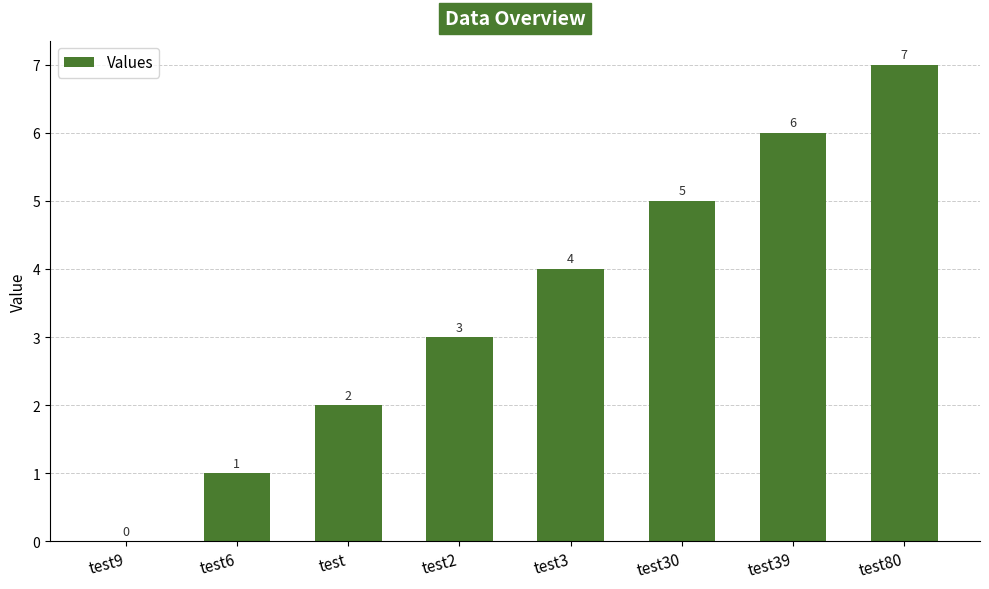

How many values are between 2 and 6?

5